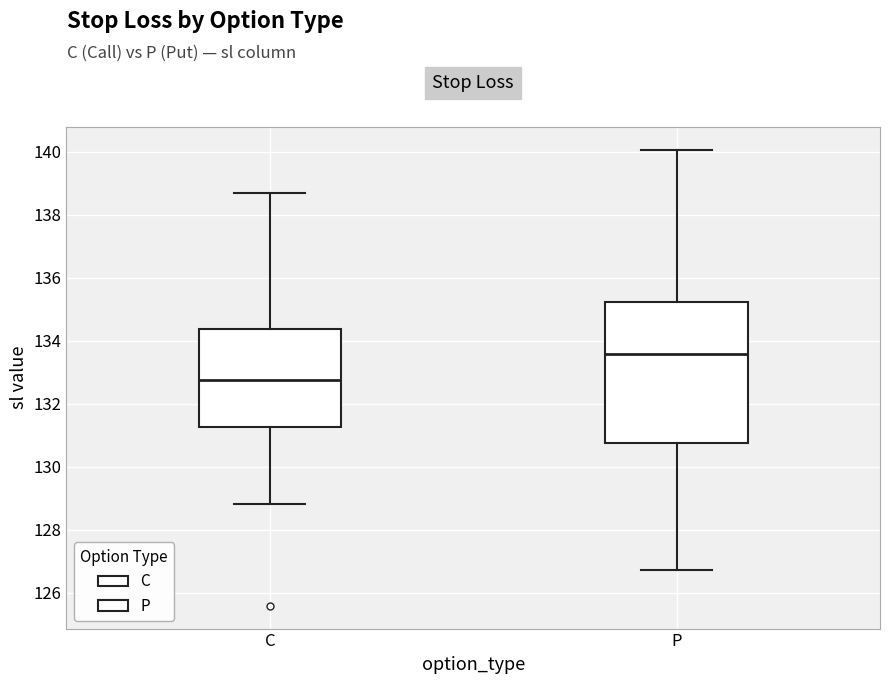

Where does the median line of the box for C sit on the y-axis? The values are not printed on the chart, so give them approximately, as read against the axis.

132.8